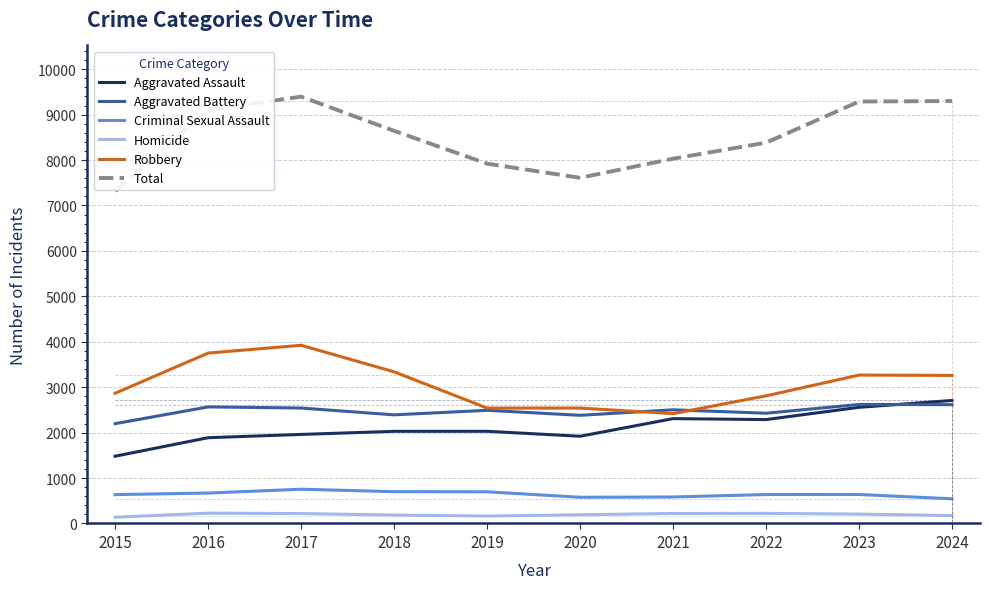

What is the sum of the Total values at 2021 and 2024?

17329